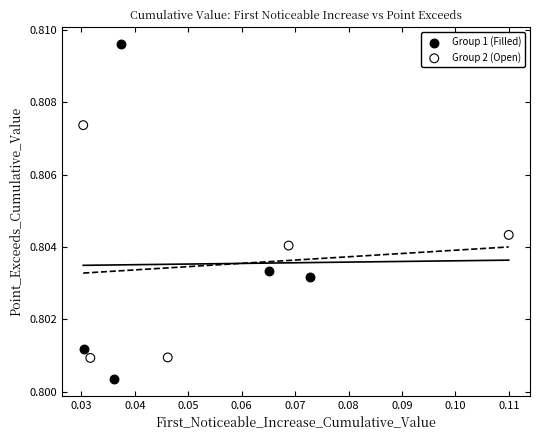

What are all the series names shown in the legend?

Group 1 (Filled), Group 2 (Open)